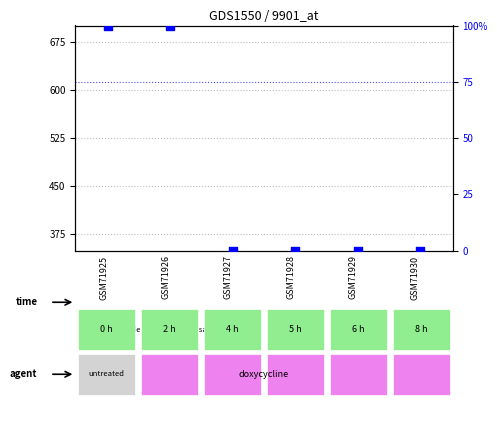

What are all the series names shown in the legend?

count, percentile rank within the sample